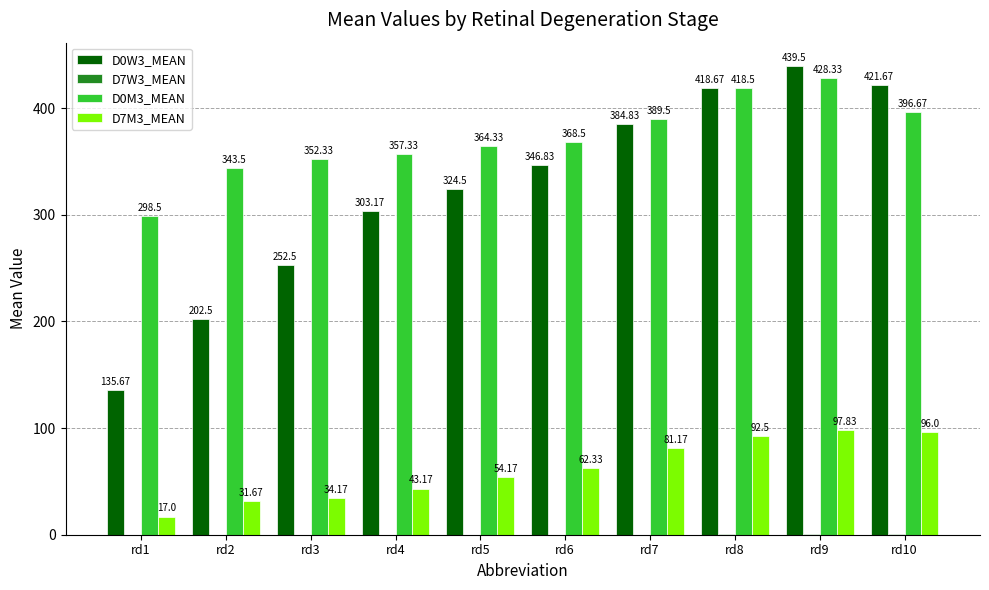

What is the highest value of the D0M3_MEAN series?

428.3